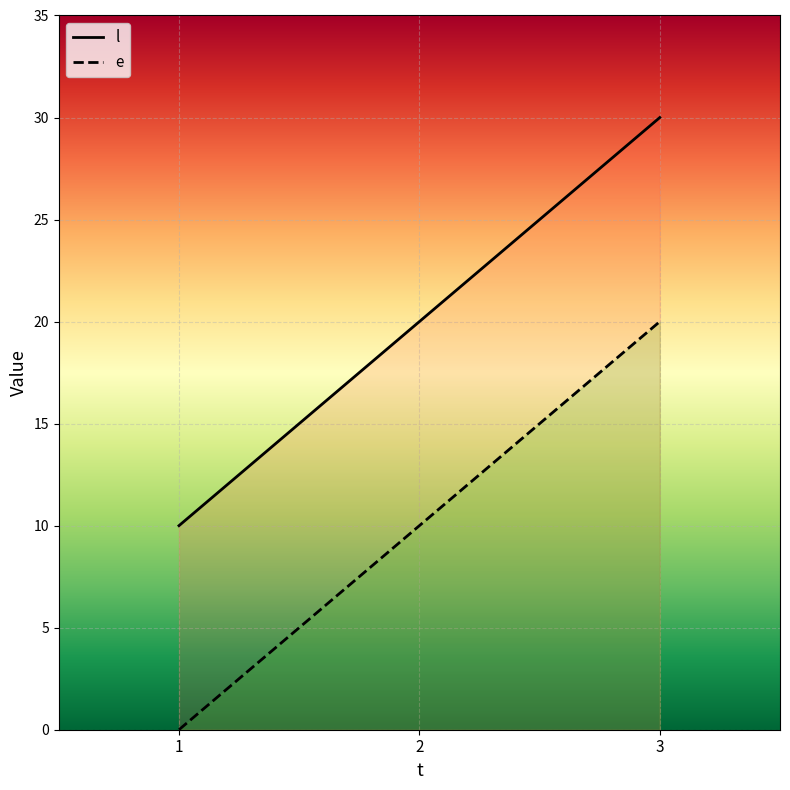

What are all the series names shown in the legend?

l, e